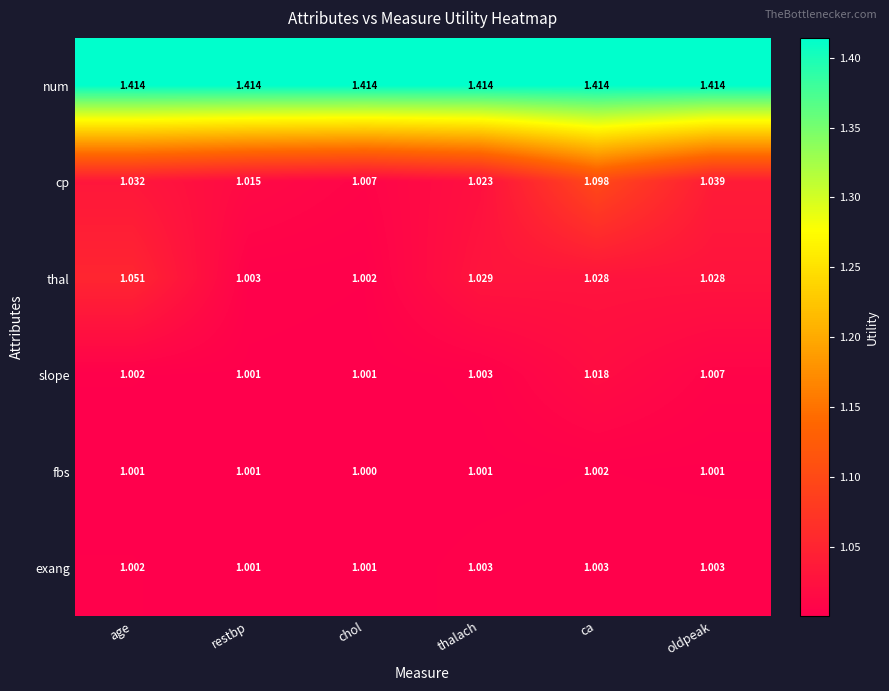

Which series changed the most between restbp and chol?

cp